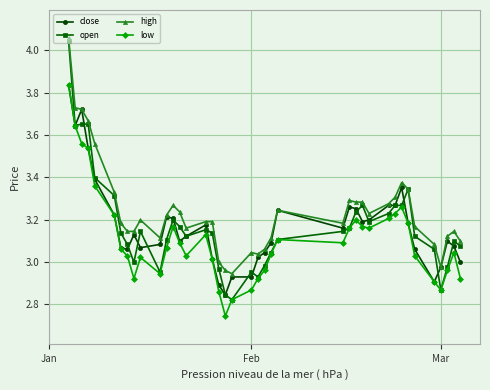

Which series has the widest spread of values?

open